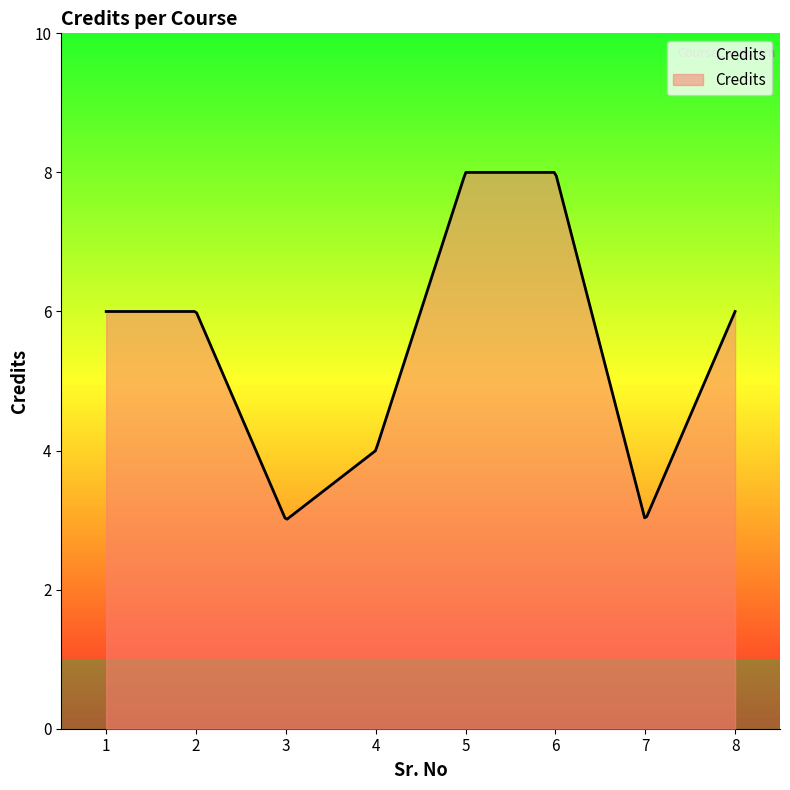

What is the sum of all values?

1629.2